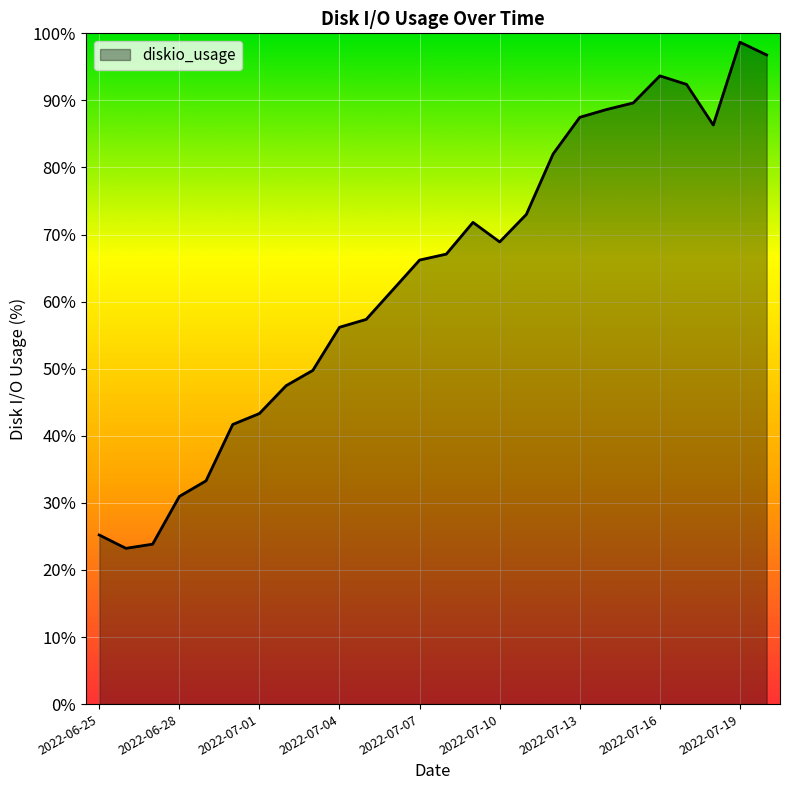

What is the greatest value displayed?

98.7